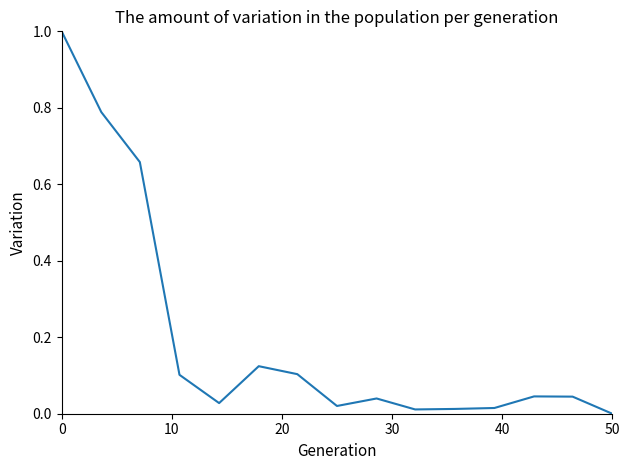

What is the difference between the maximum and minimum values?

1.0